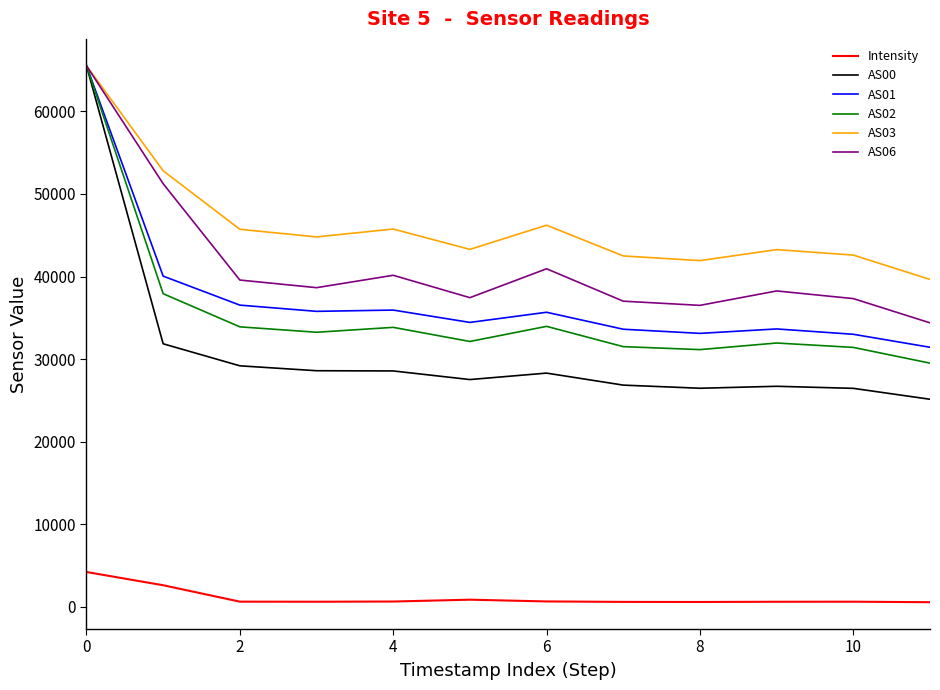

Which series has the largest total across all categories?

AS03